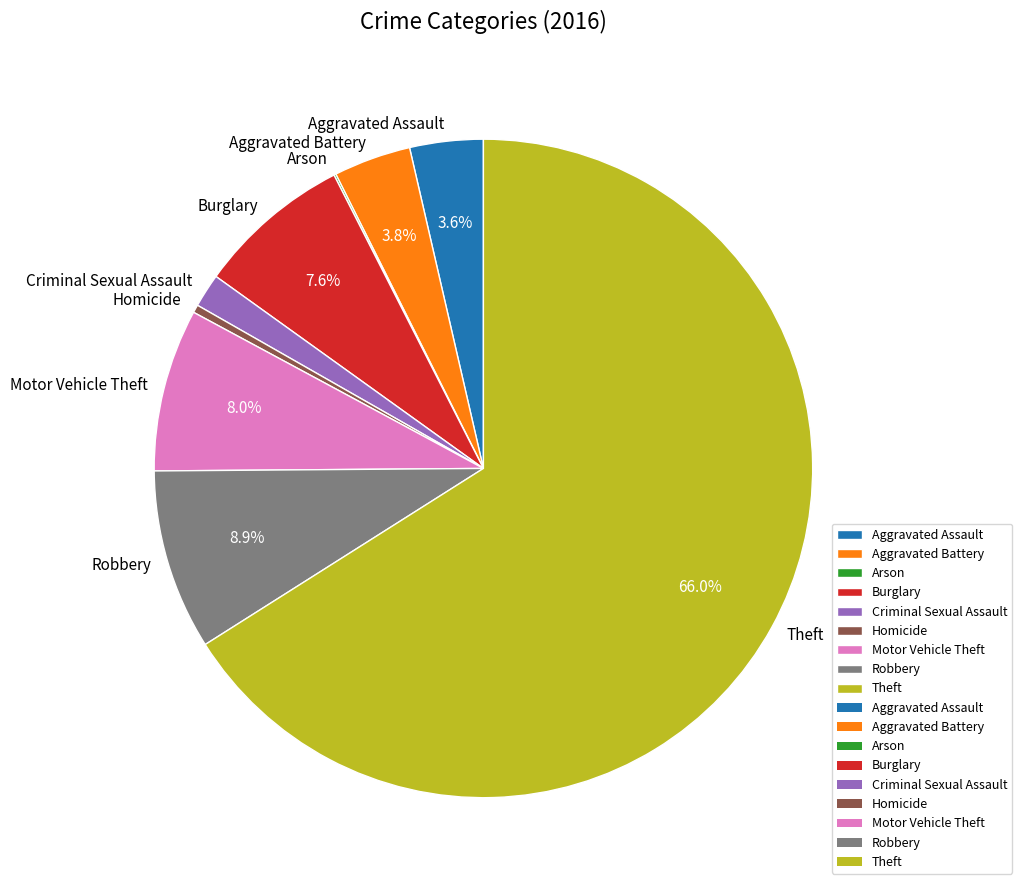

What is the ratio of the value at Aggravated Battery to the value at Aggravated Assault?

1.1